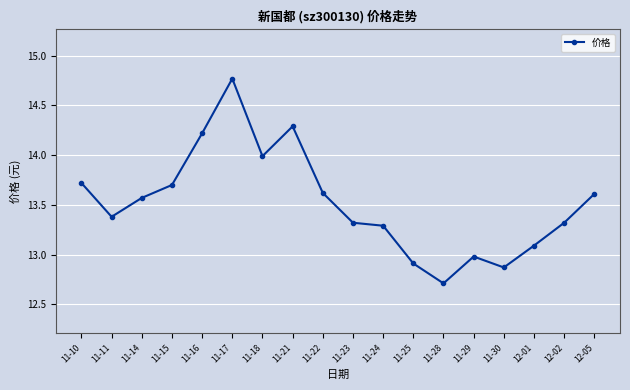

What is the difference between the maximum and minimum values?

2.1